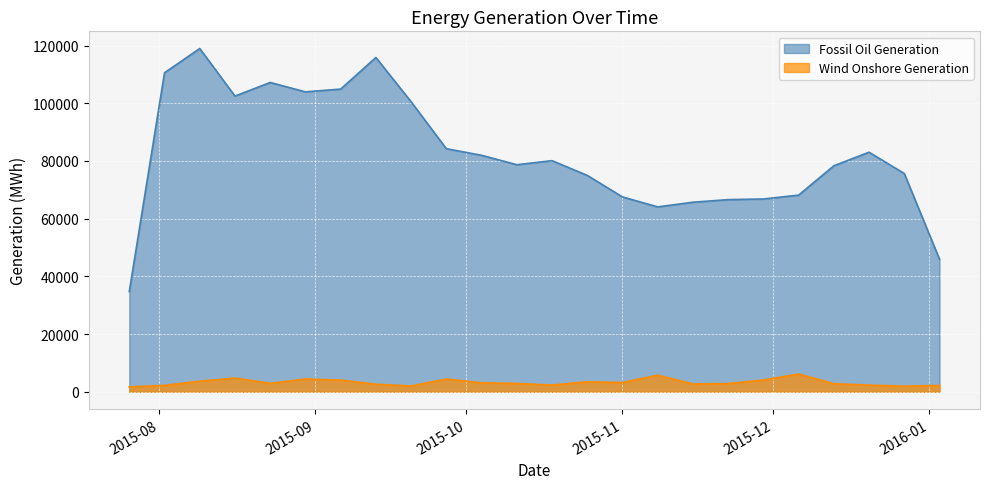

At which label is Fossil Oil Generation closest to 76871?

2015-12-27